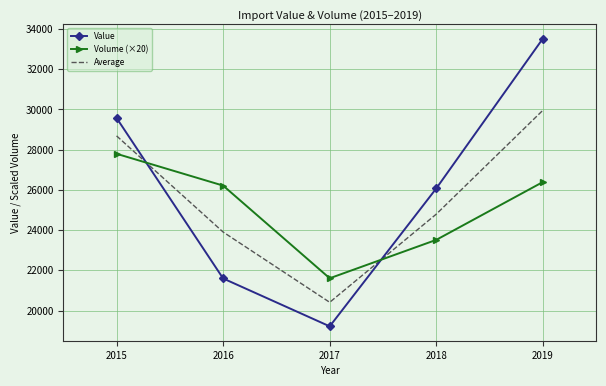

In Value, how many points are lower than both neighbors (excluding endpoints)?

1